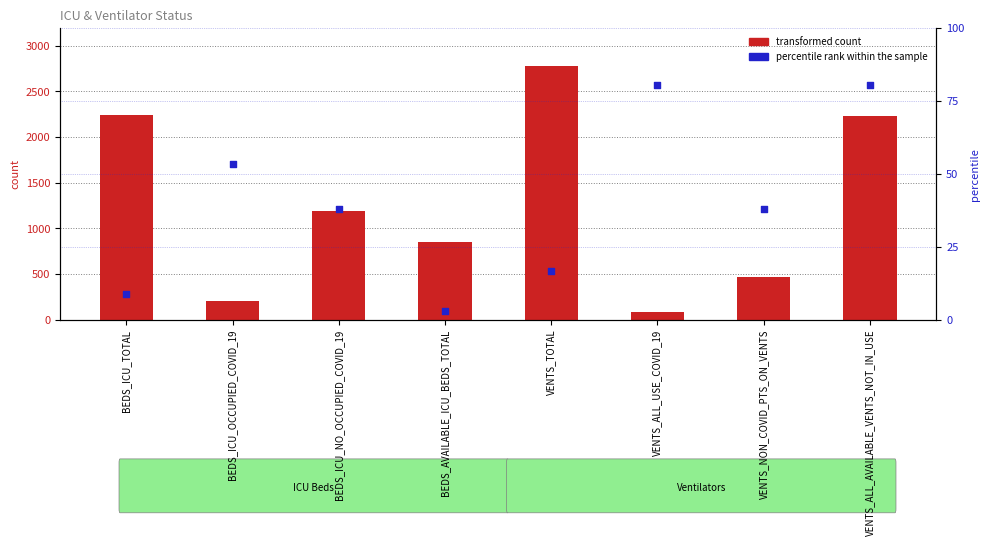

Which series contains the lowest Y value?

percentile rank within the sample